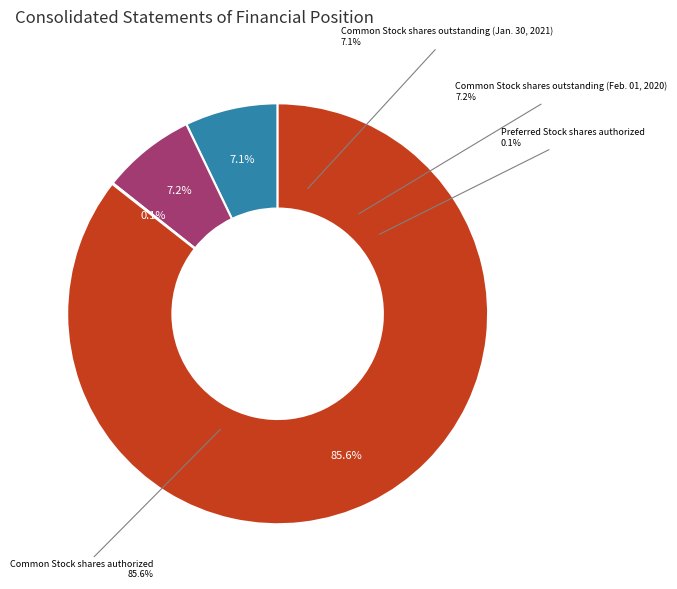

Count the number of slices in the pie.

4